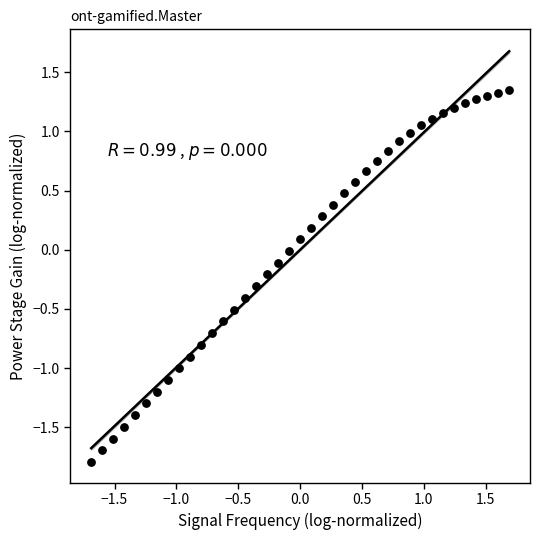

What is the range of Y values (max minus min)?

3.1